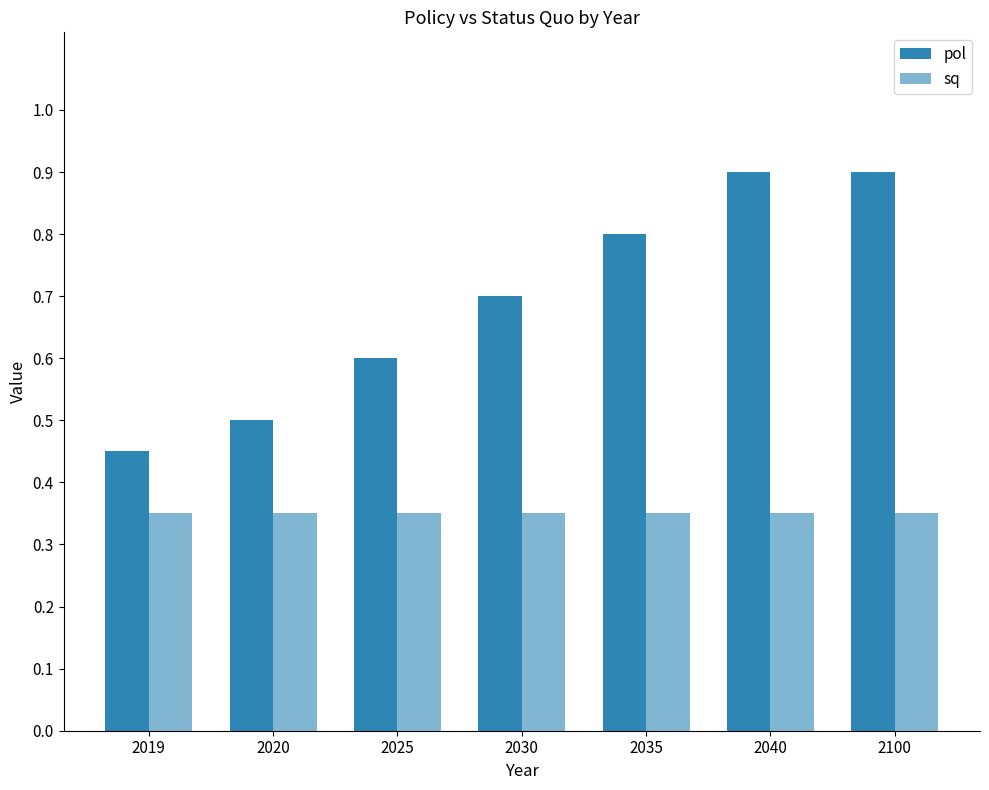

What is the sum of all sq values?

2.4